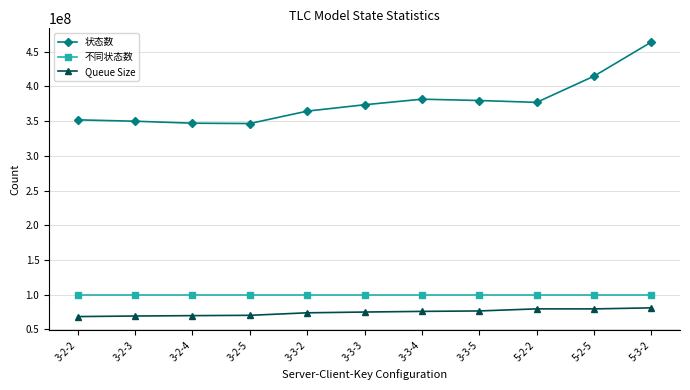

What is the difference between the Queue Size values at 3-2-5 and 5-2-2?

9305899